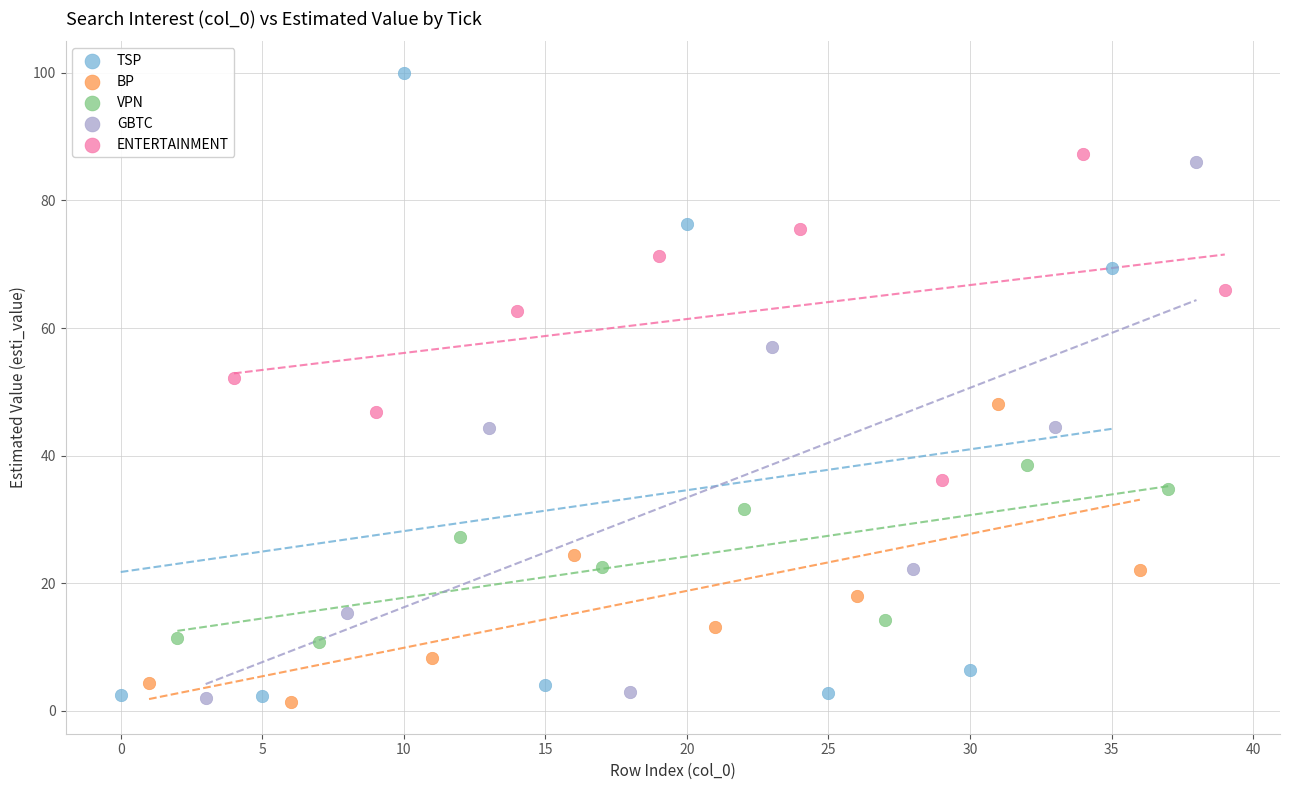

What are all the series names shown in the legend?

TSP, BP, VPN, GBTC, ENTERTAINMENT